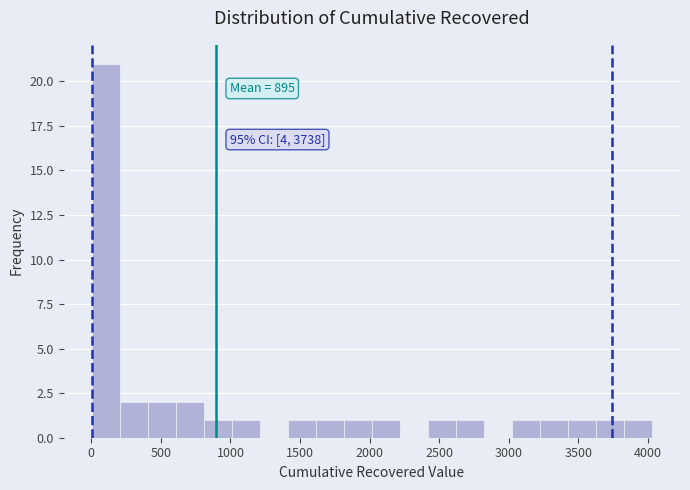

Which range on the x-axis has the tallest bar?

0 to 200